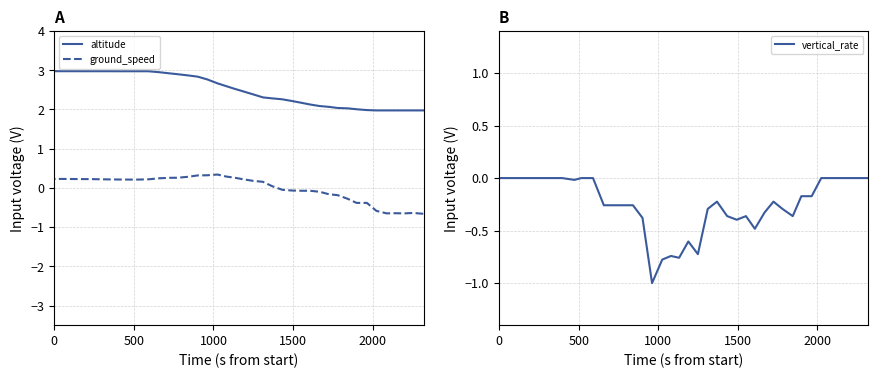

Does the chart have visible grid lines?

Yes